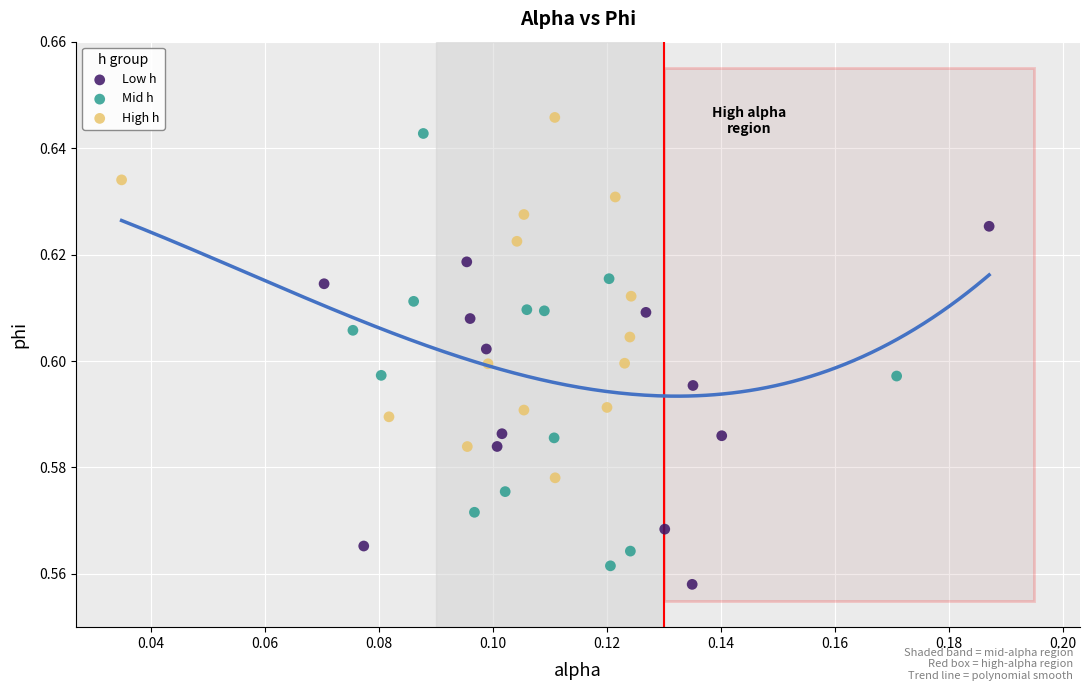

What are all the series names shown in the legend?

Low h, Mid h, High h